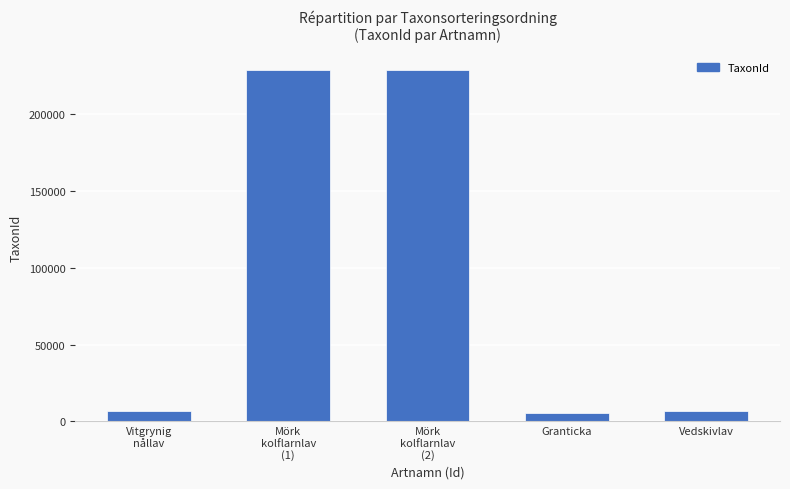

What is the ratio of the value at Mörk
kolflarnlav
(1) to the value at Mörk
kolflarnlav
(2)?

1.0